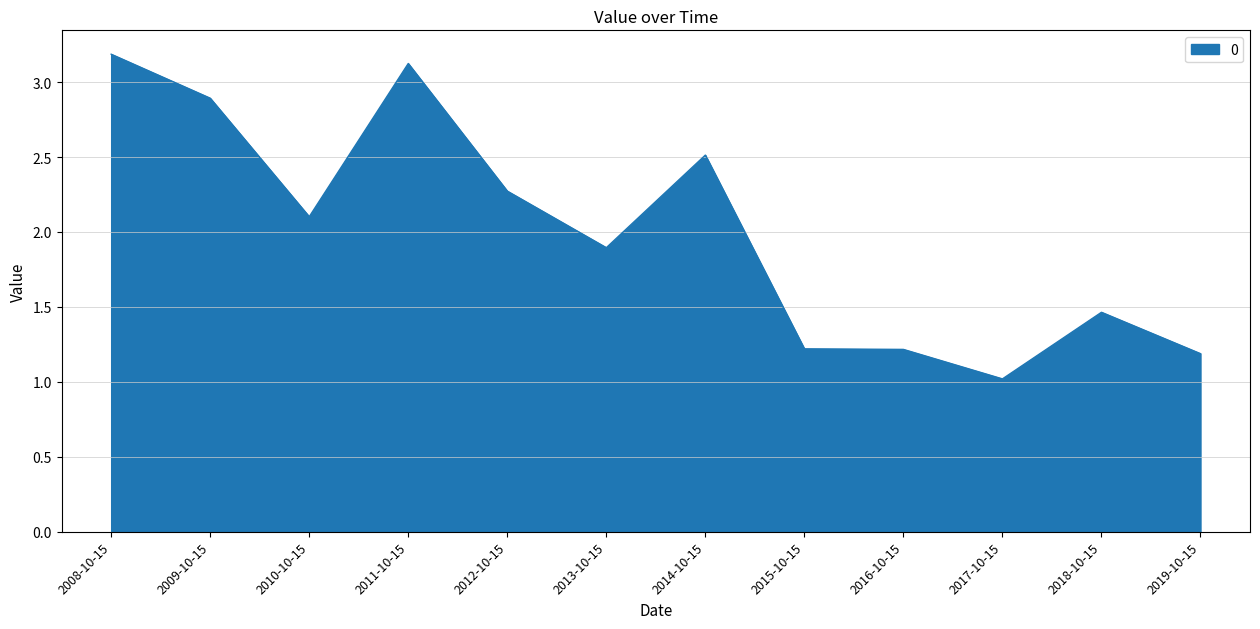

What is the difference between the values at 2015-10-15 and 2012-10-15?

1.1